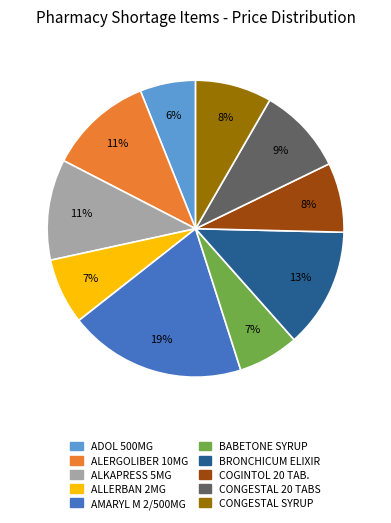

To the nearest percent, what is the average slice percentage?

10%